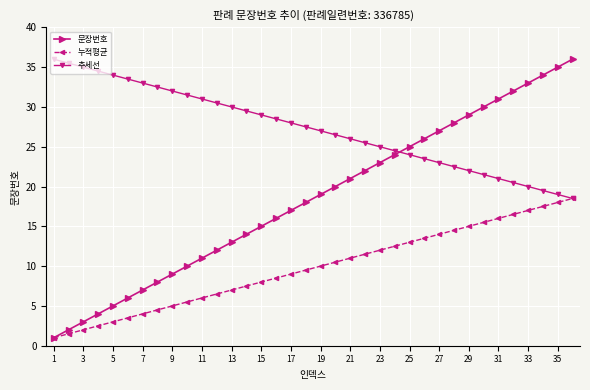

What is the value of the 추세선 point at the 24th from the left?

24.5